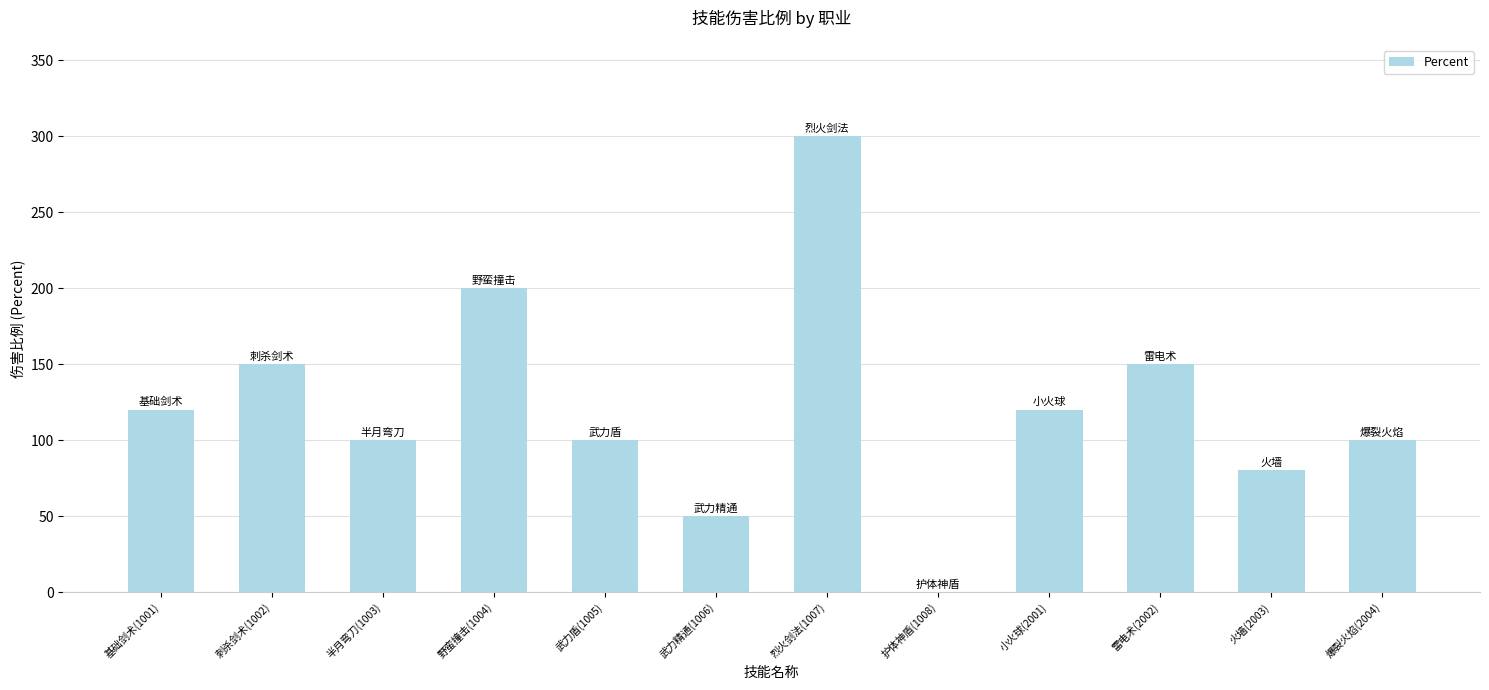

What is the sum of the values at 半月弯刀(1003) and 护体神盾(1008)?

100